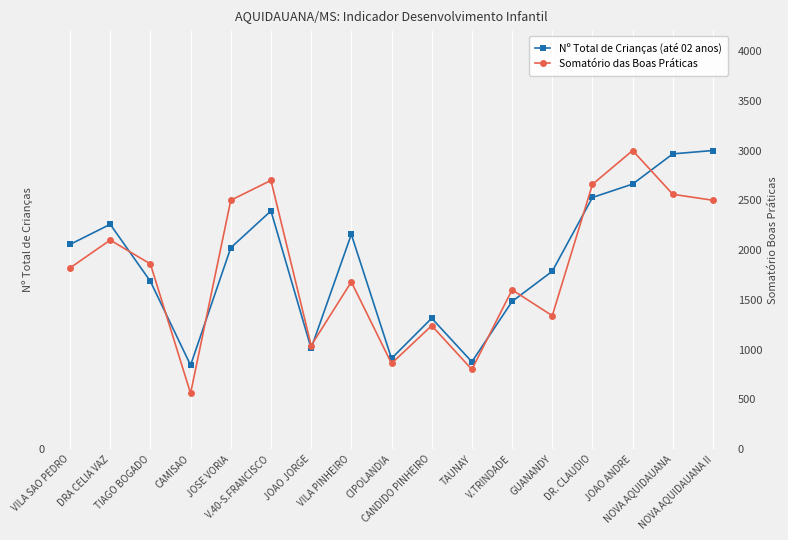

True or false: Nº Total de Crianças (até 02 anos) has more than 0 interior local peaks.

True